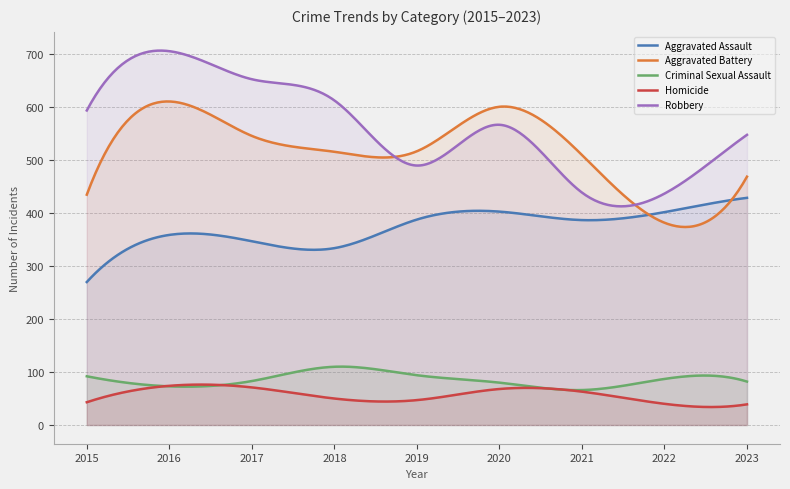

What is the sum of the Robbery values at 2019 and 2023?

1038